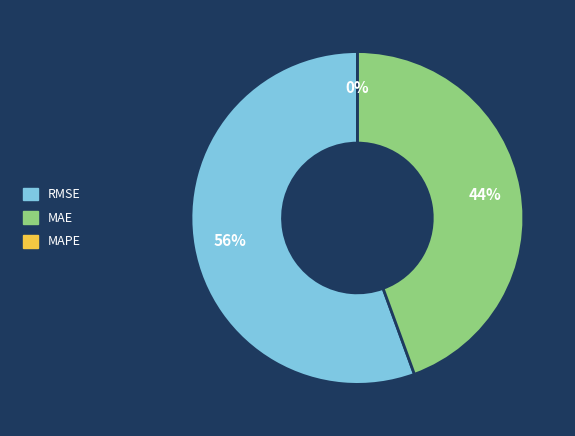

Is the sum of MAPE (Mean Absolute % Error) and MAE (Mean Absolute Error) greater than half?

No